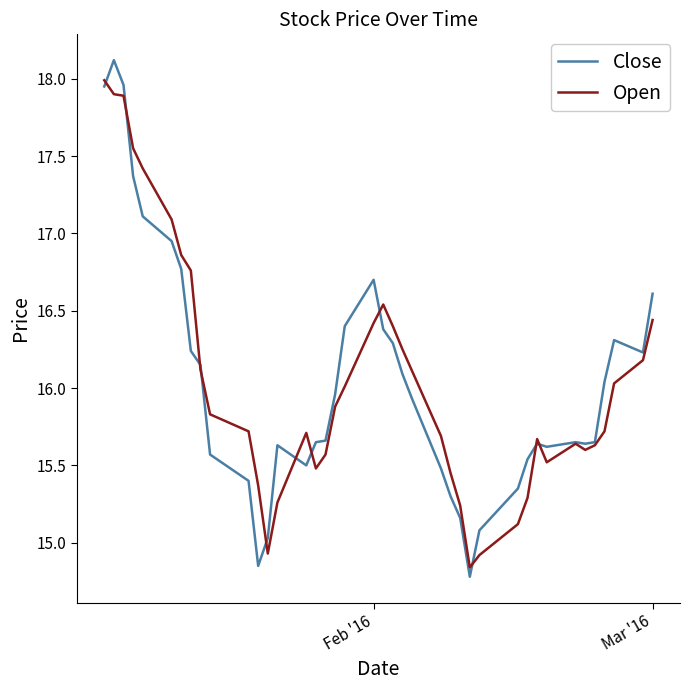

How many series are shown in this chart?

2